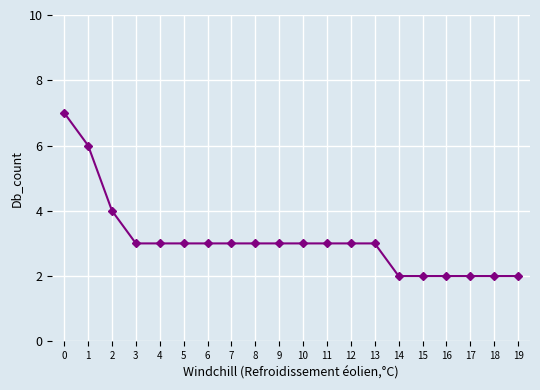

Read the value at 3.

3